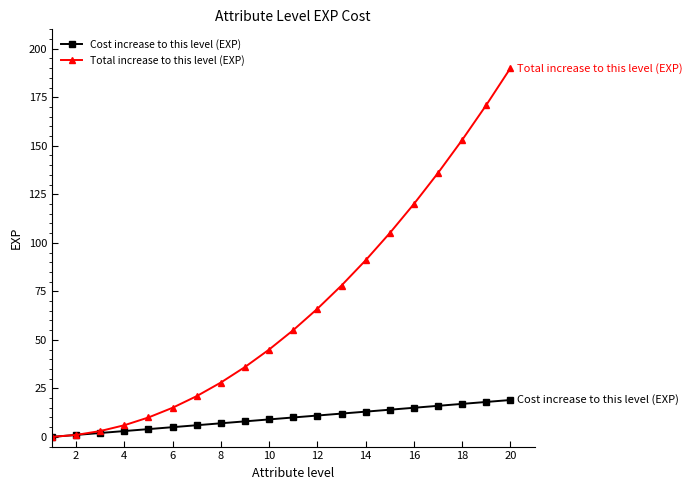

Rank the series by their maximum value, from highest to lowest.

Total increase to this level (EXP), Cost increase to this level (EXP)